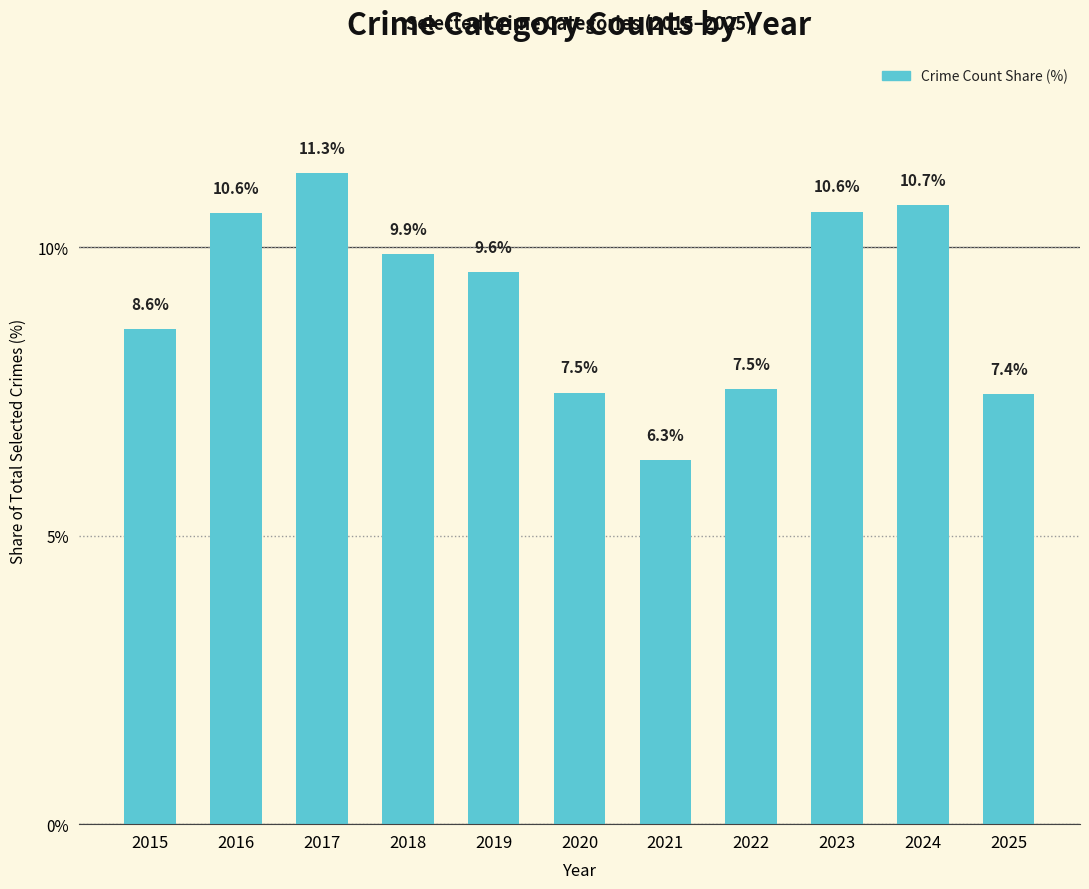

Between 2022 and 2018, which is larger?

2018